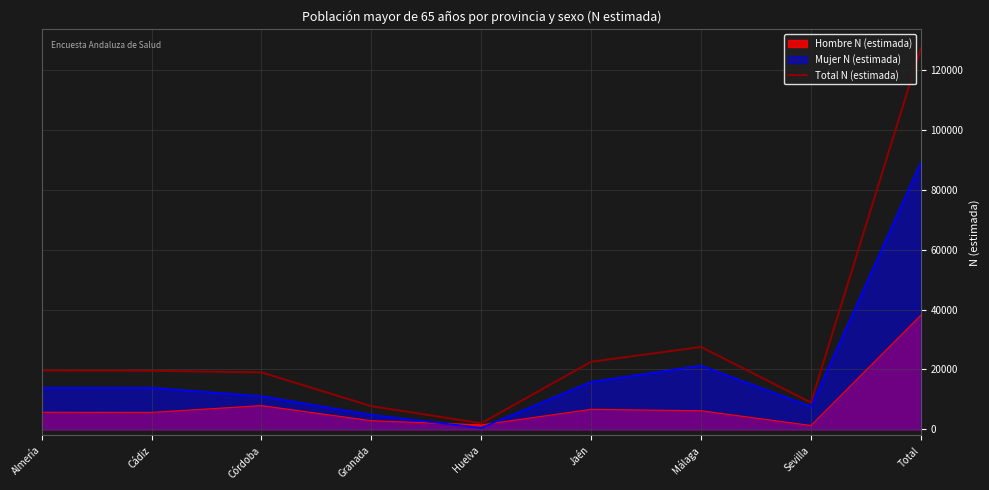

Which label corresponds to the largest value in the chart?

Total